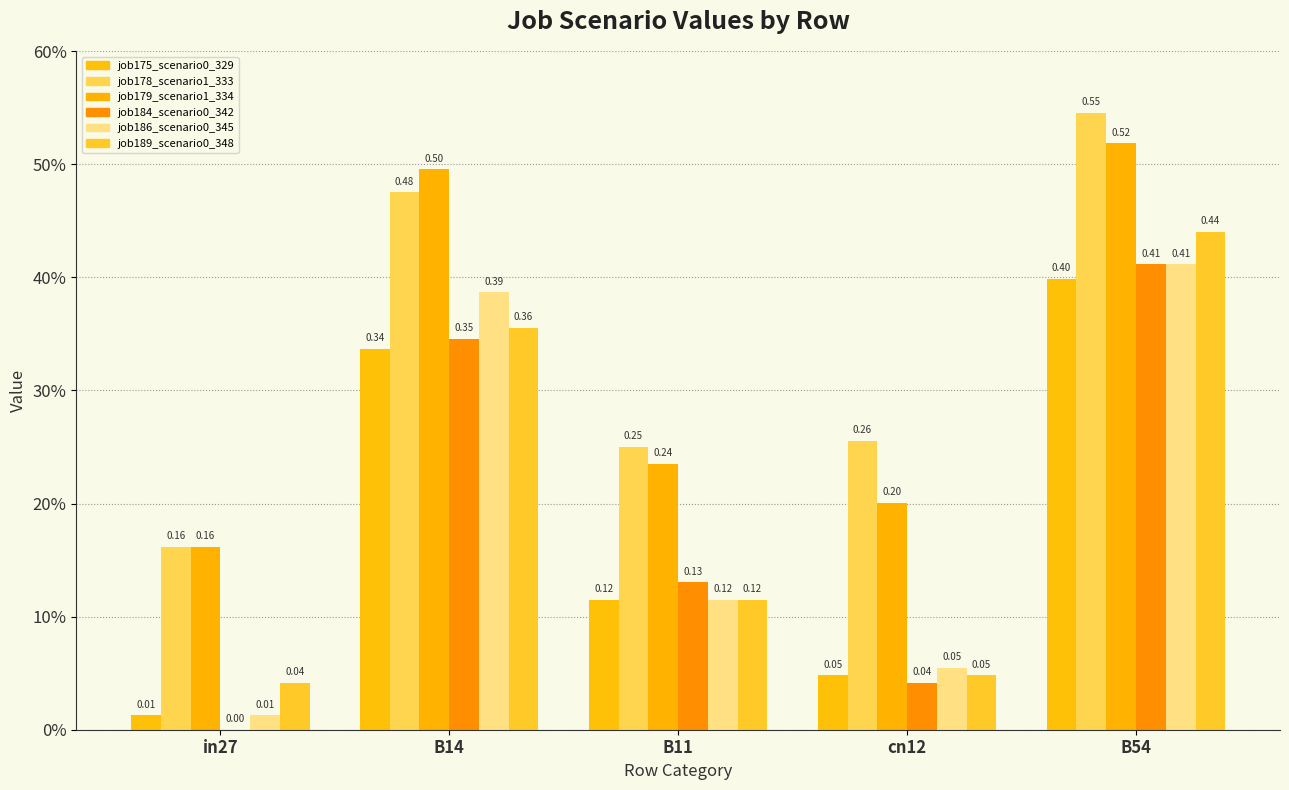

Are the bars horizontal?

No